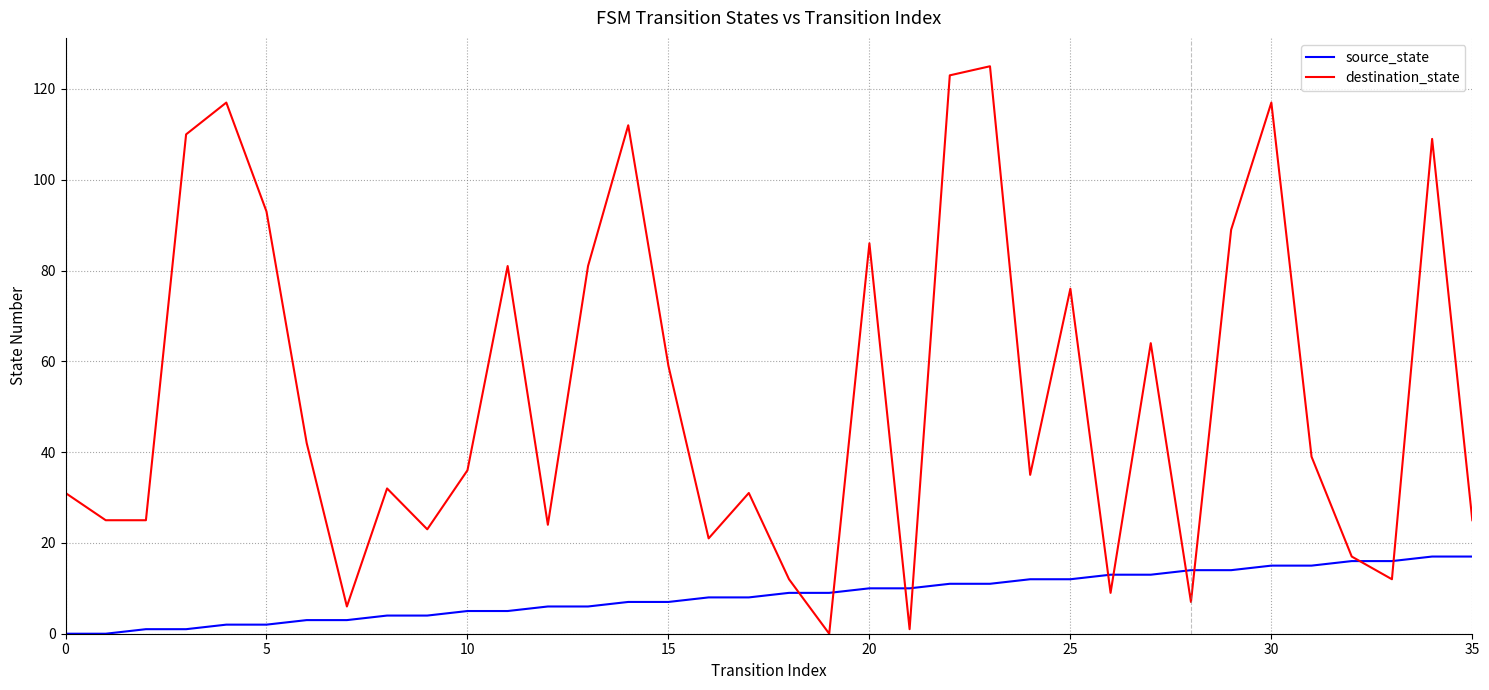

Which series has the widest spread of values?

destination_state